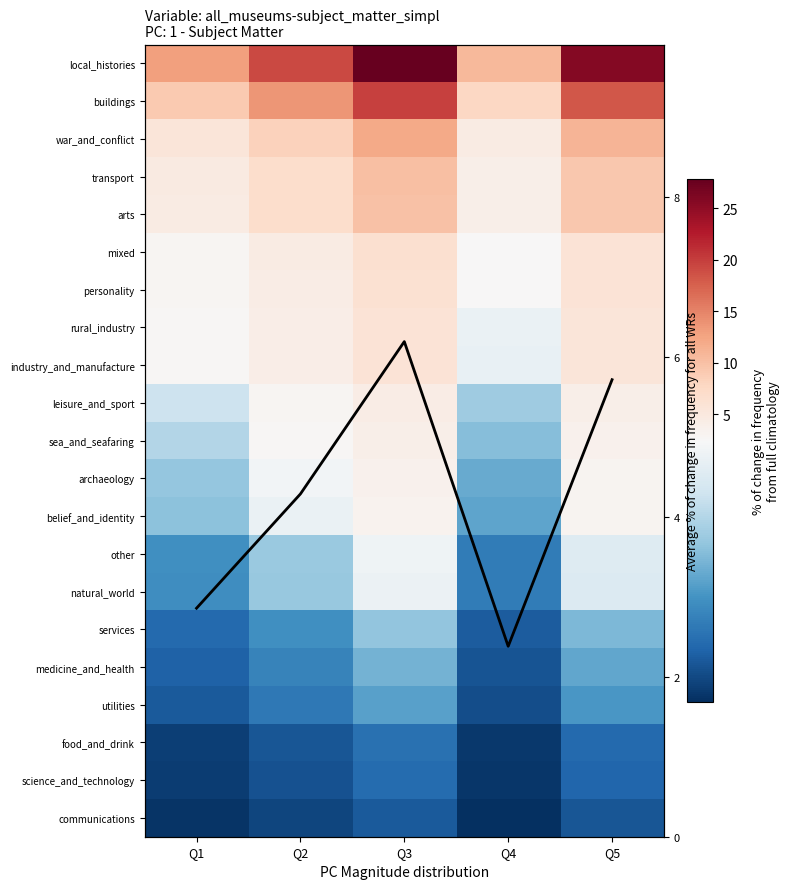

What is the difference between the second highest and second lowest values in the medicine_and_health series?

0.6